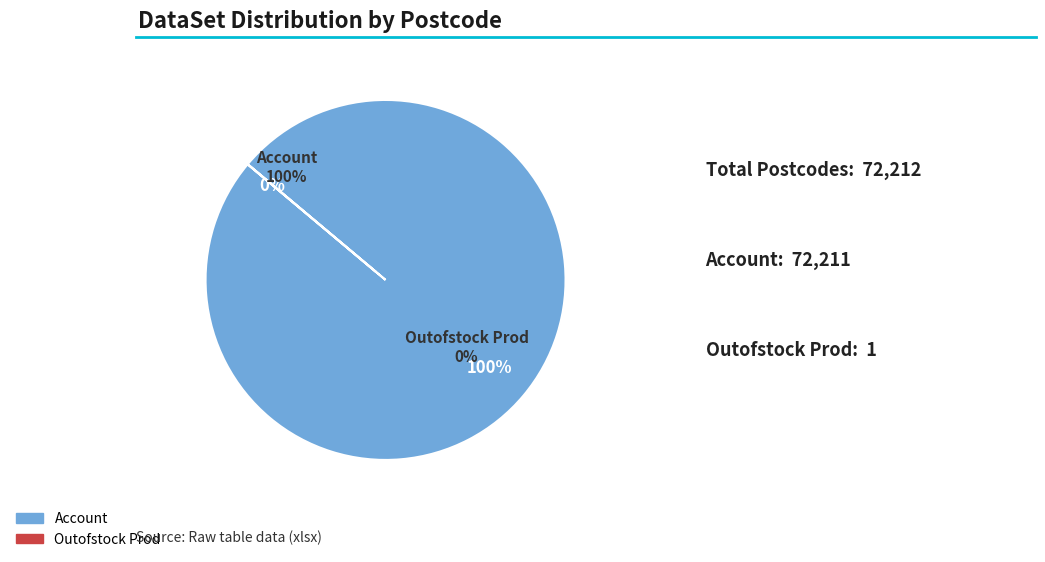

To the nearest percent, what percentage of the pie is Account?

100%